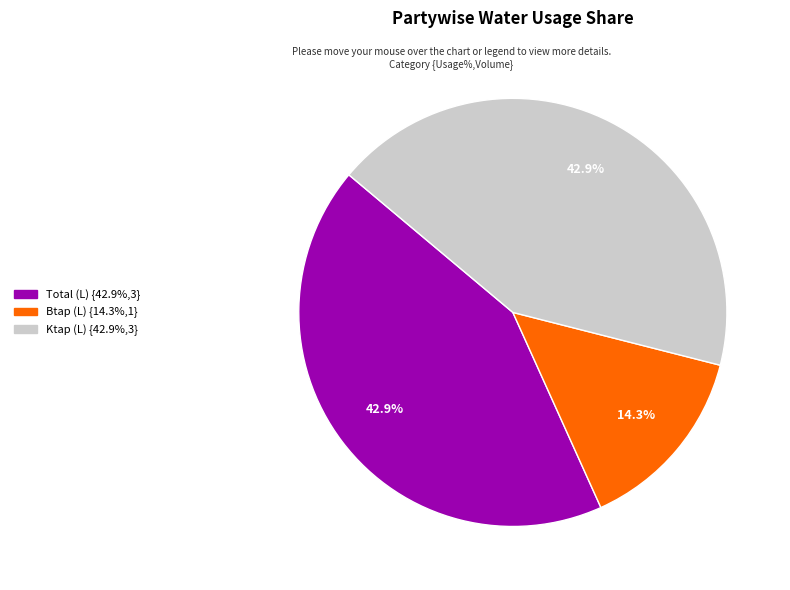

Is there any slice that represents more than half of the pie?

No